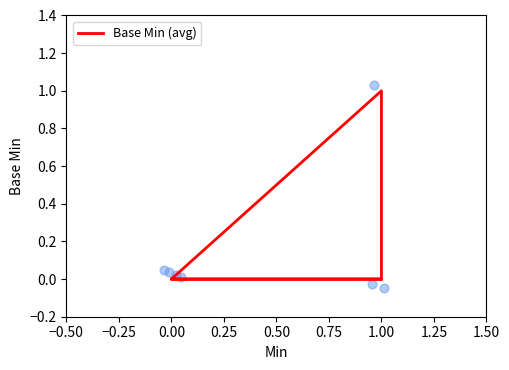

Between 1.00 and 0.00, which is larger?

1.00